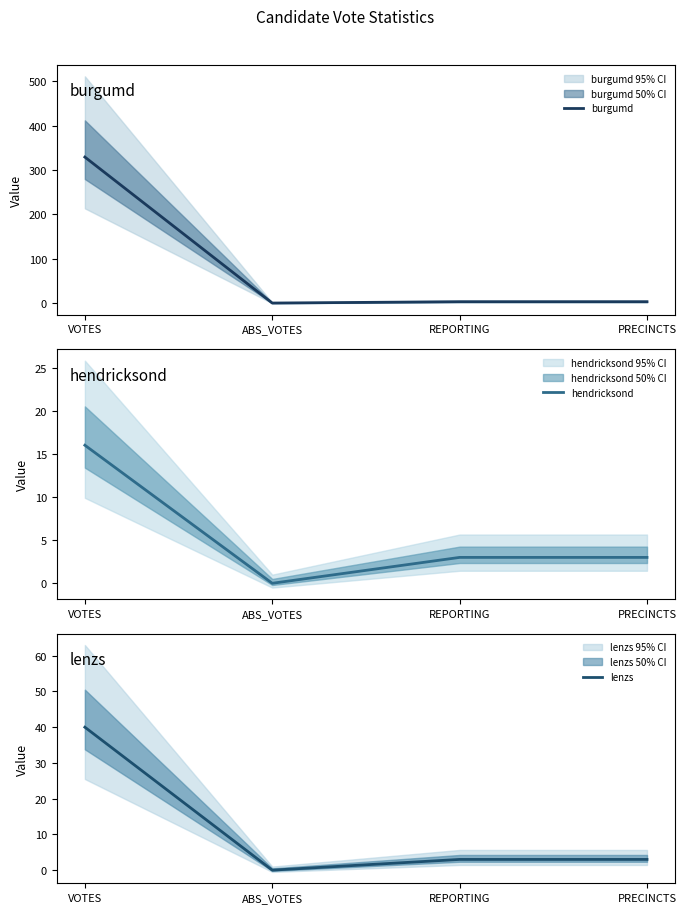

What is the label of the 2nd point from the right?

REPORTING